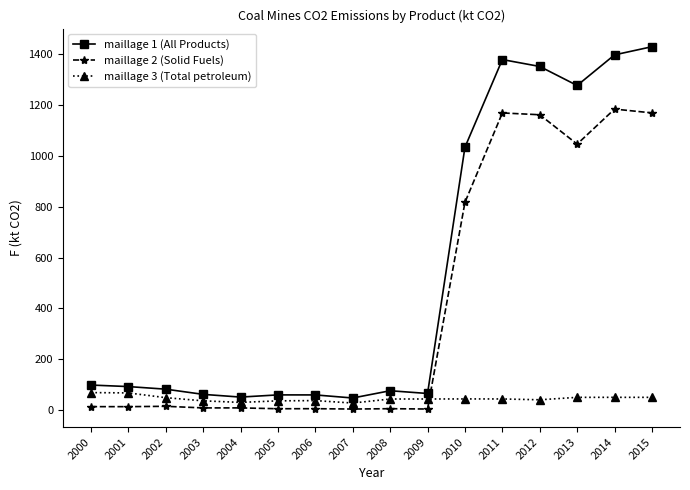

At which category does the chart reach its peak across all series?

2015